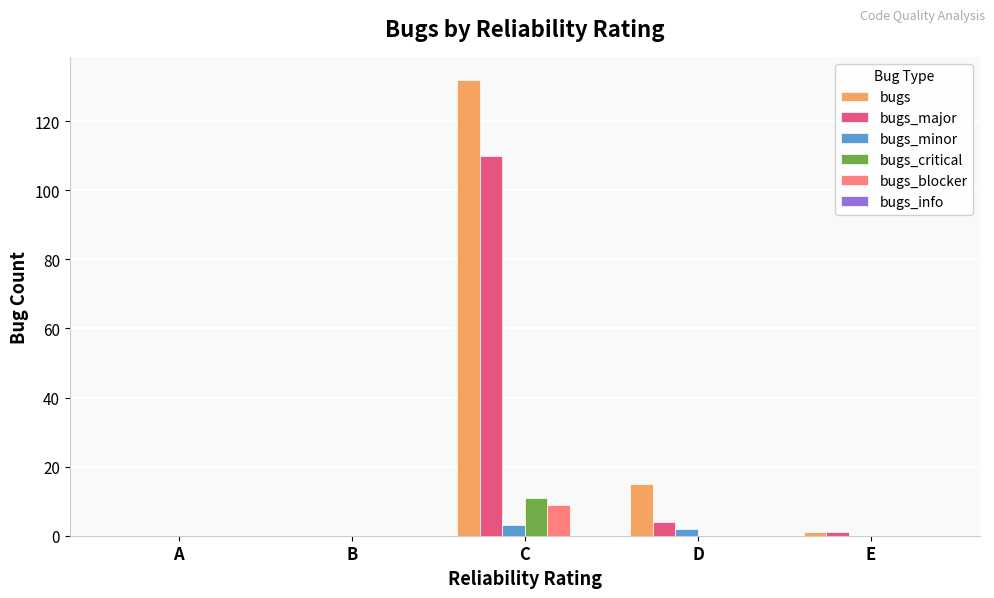

Reading left to right, list all the values displayed in this chart.

bugs: A=0	B=0	C=132	D=15	E=1
bugs_major: A=0	B=0	C=110	D=4	E=1
bugs_minor: A=0	B=0	C=3	D=2	E=0
bugs_critical: A=0	B=0	C=11	D=0	E=0
bugs_blocker: A=0	B=0	C=9	D=0	E=0